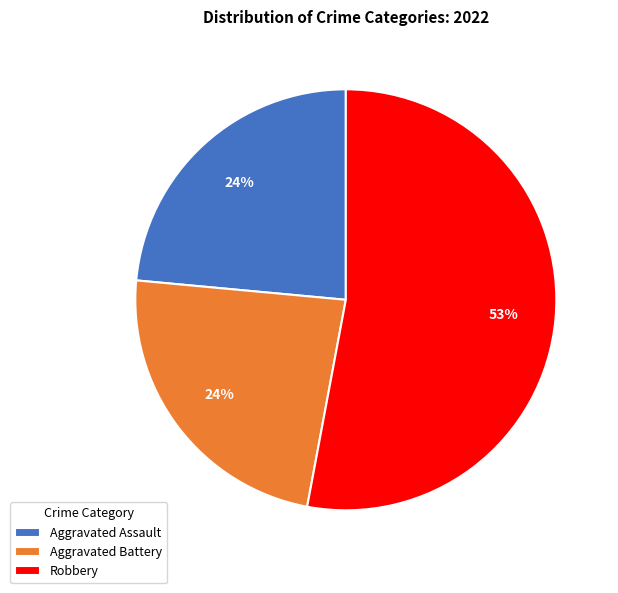

How many slices are in this pie chart?

3